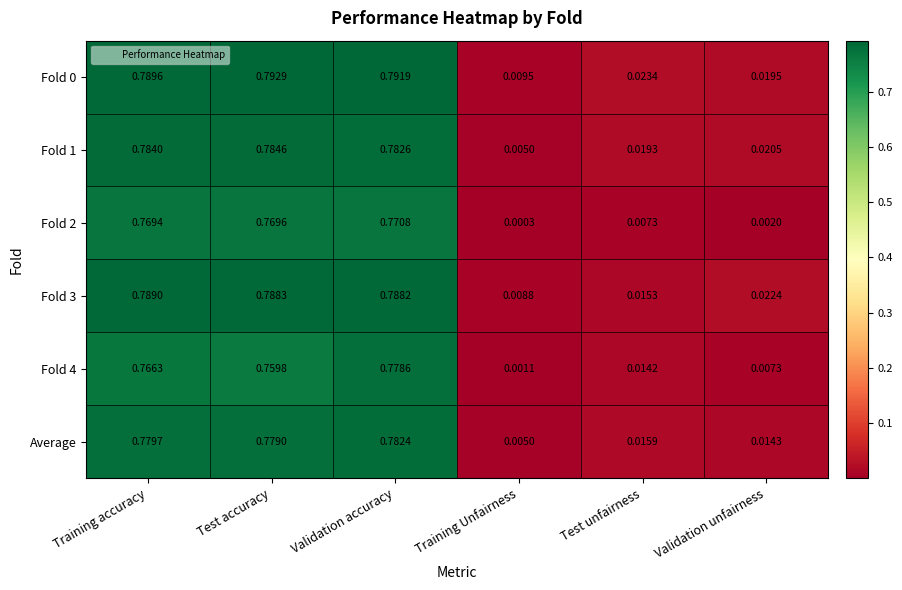

At which category is the sum across all series the highest?

Validation accuracy